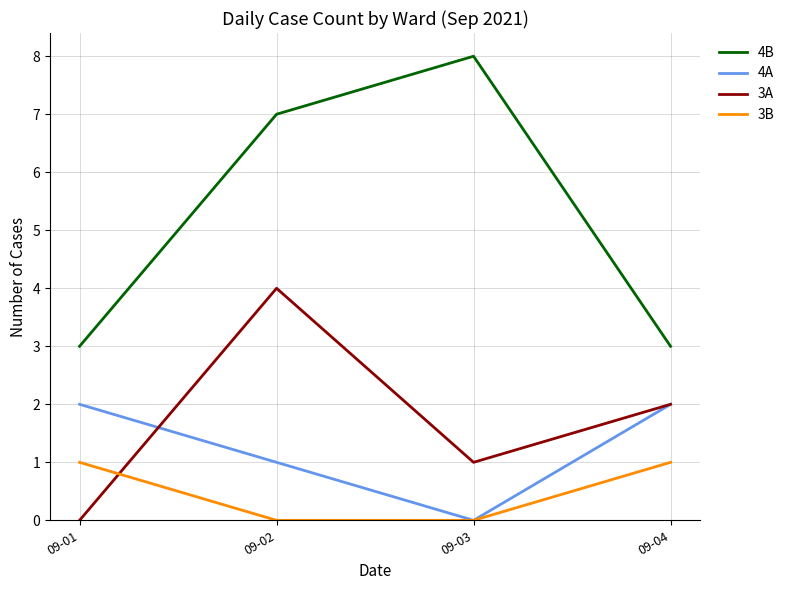

Which series has the largest range (max minus min)?

4B